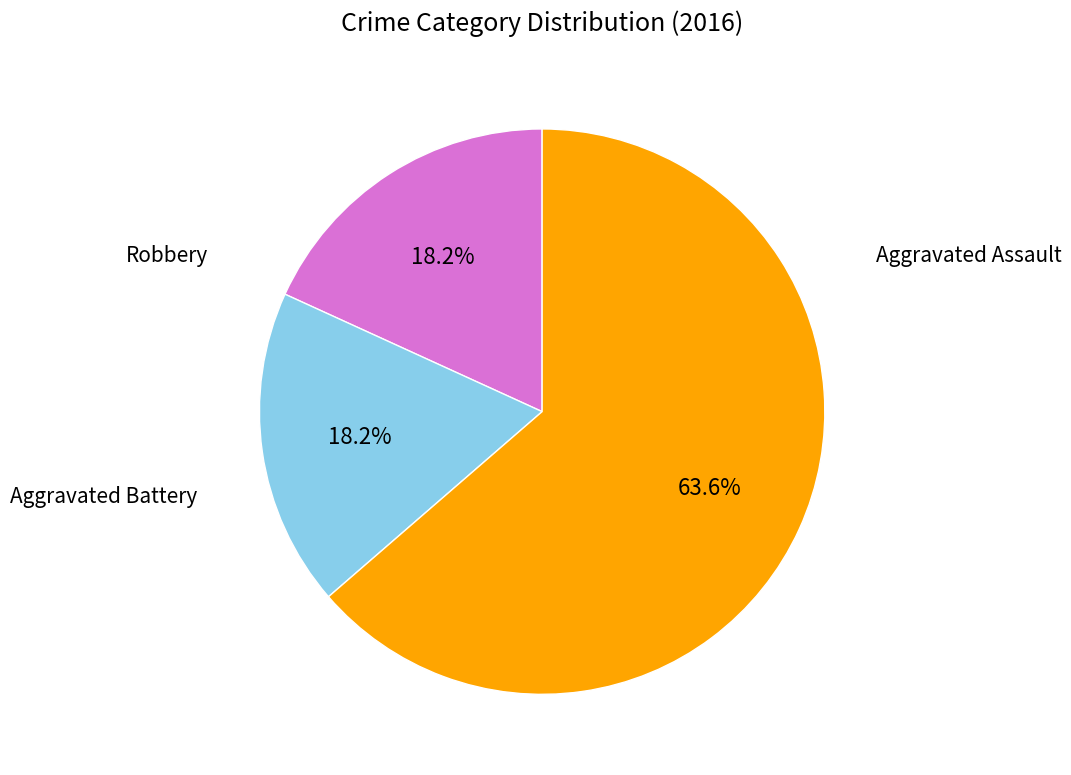

Is there any slice that represents more than half of the pie?

Yes